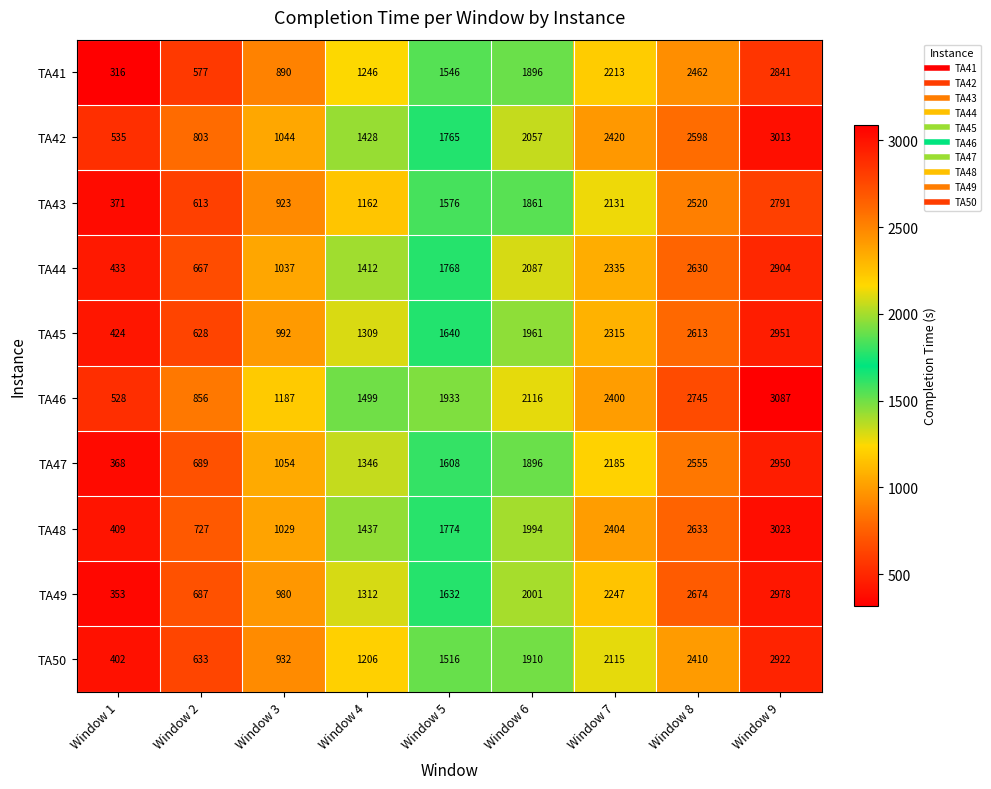

Is it true that TA43 equals 599 at Window 8?

False